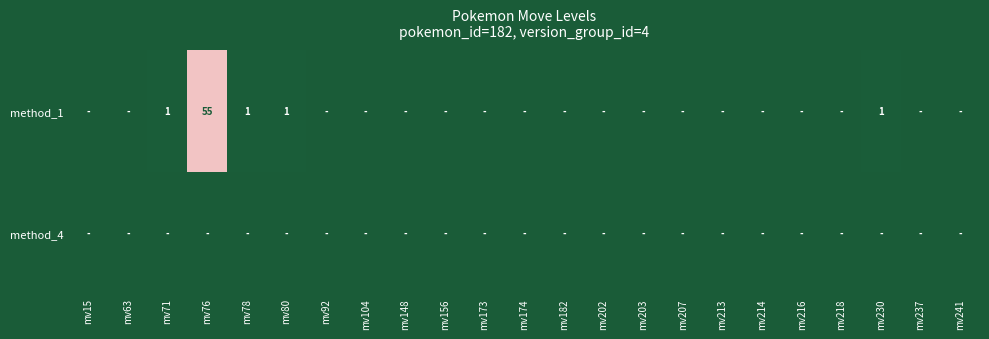

Between mv237 and mv182, which is larger?

mv237